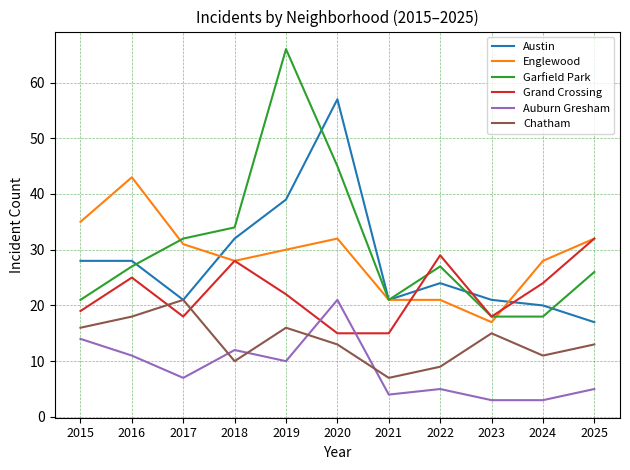

True or false: Garfield Park and Grand Crossing intersect in this chart.

True